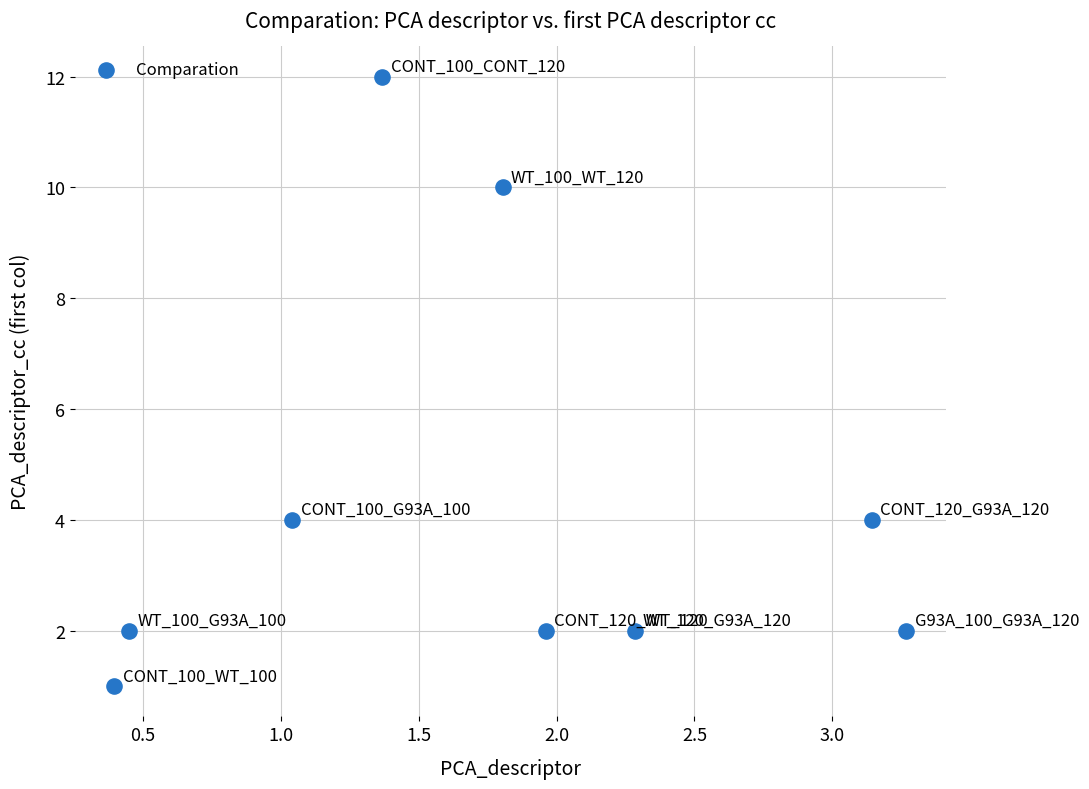

What is the range of Y values (max minus min)?

11